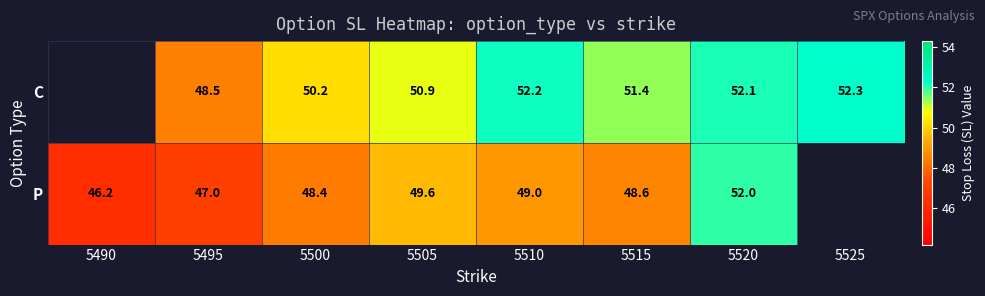

The C series shows 70.6 at 5520. True or false?

False